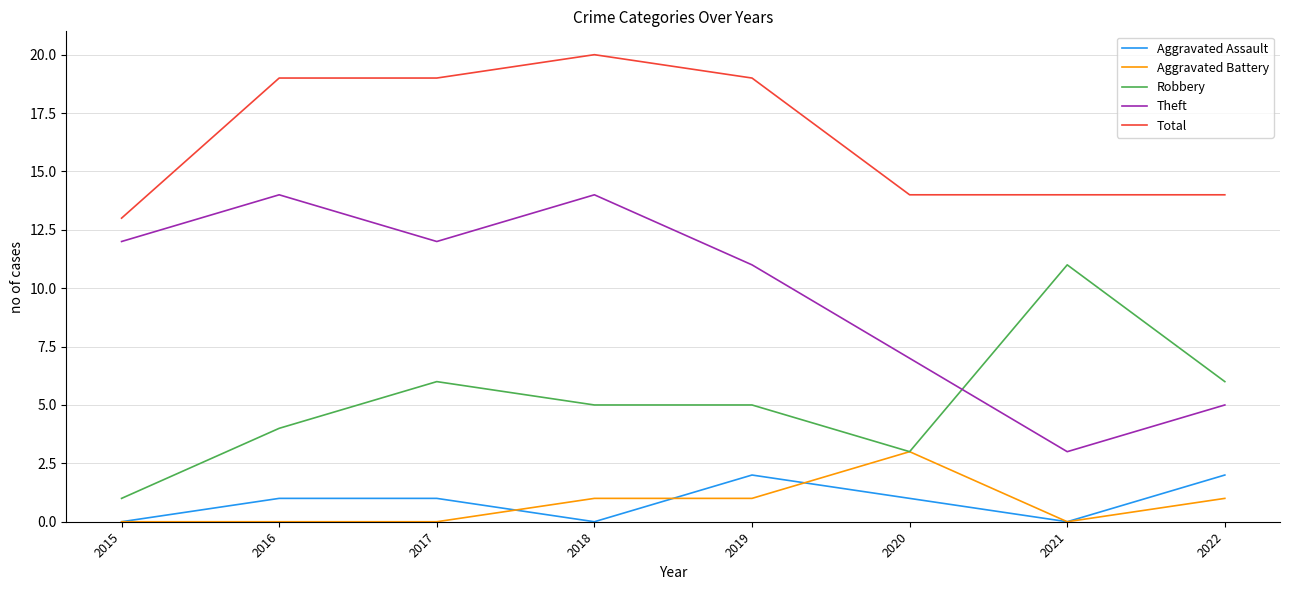

The Aggravated Battery series shows -2 at 2016. True or false?

False